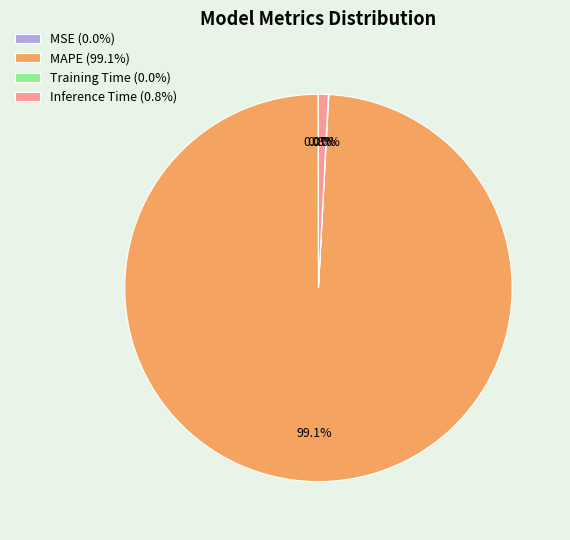

Do Inference Time (0.8%) and MAPE (99.1%) together represent more than half of the pie?

Yes